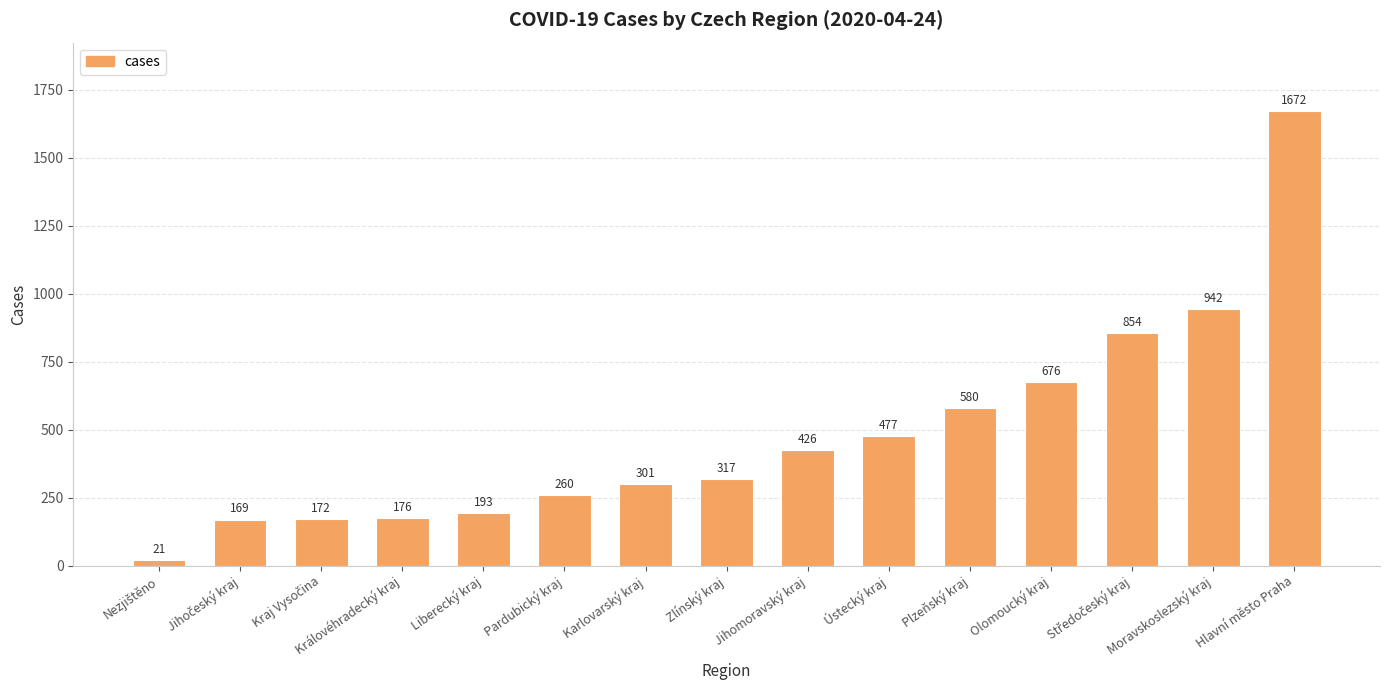

Does the chart contain stacked bars?

No